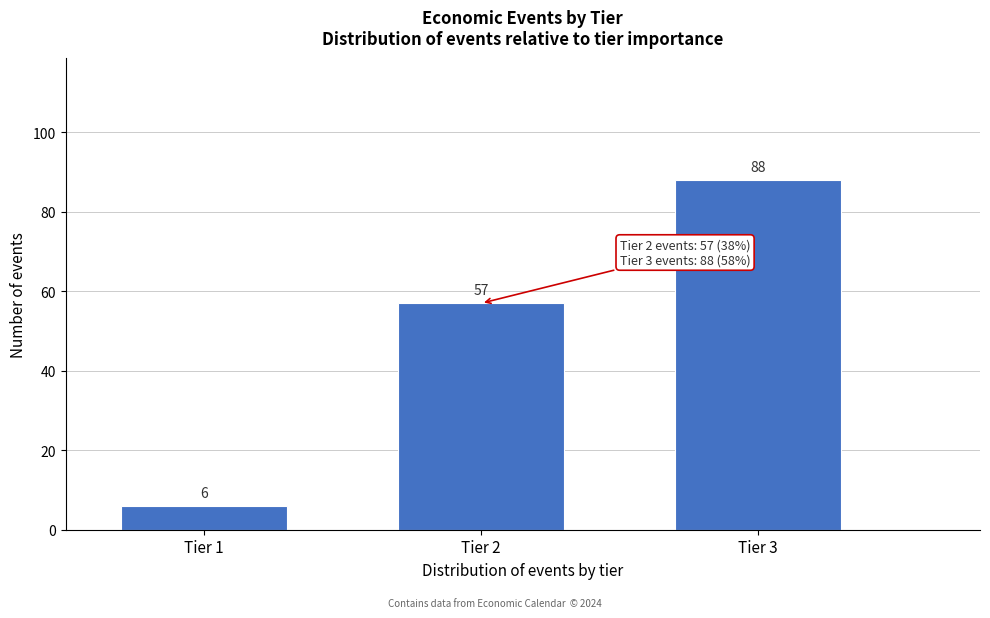

Reading left to right, transcribe all the data shown in this chart.

Tier 1=6	Tier 2=57	Tier 3=88